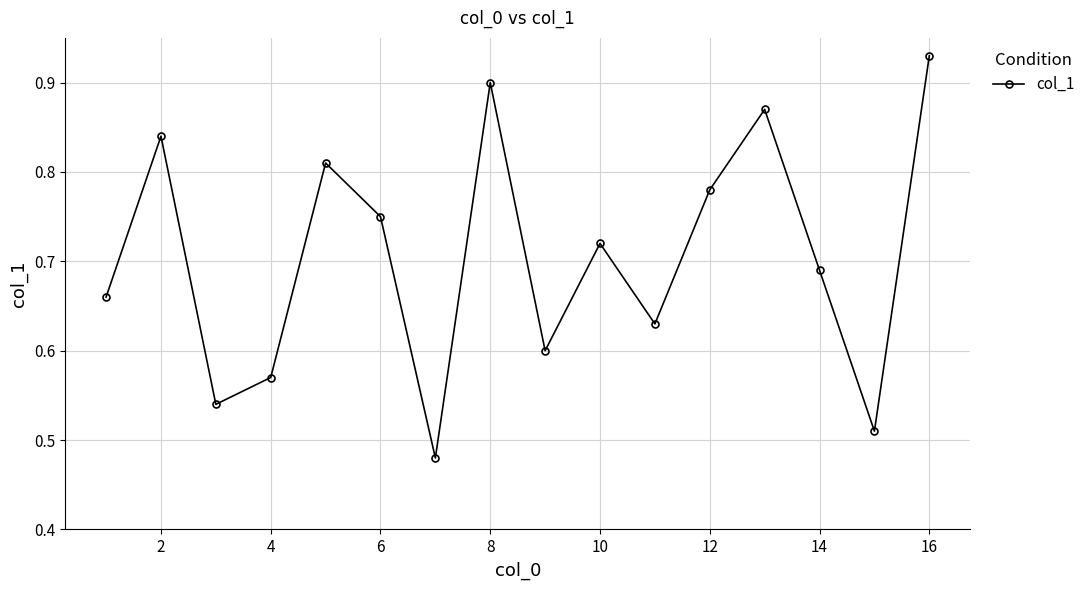

How many lines are shown in the chart?

1